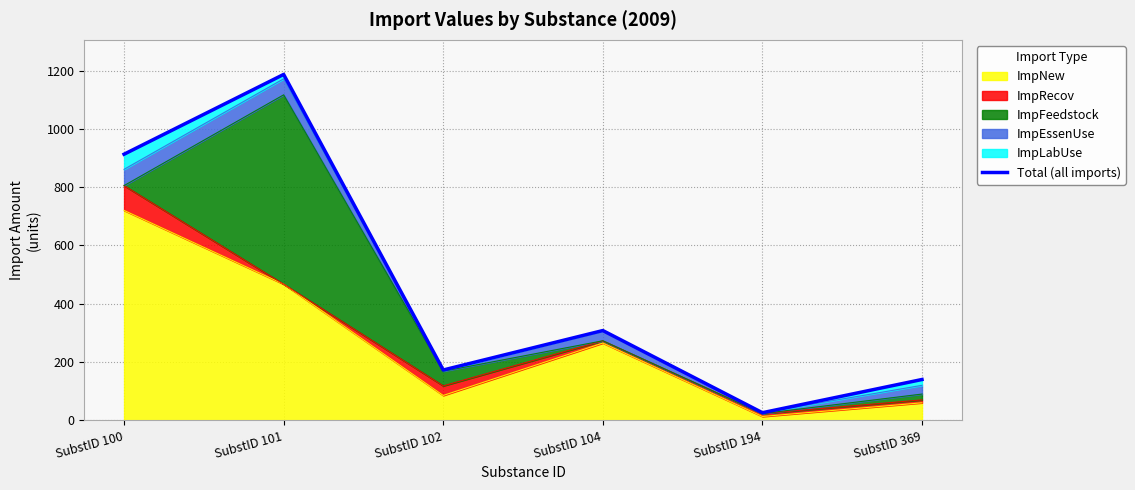

Rank the categories by value from lowest to highest.

SubstID 194, SubstID 369, SubstID 102, SubstID 104, SubstID 100, SubstID 101